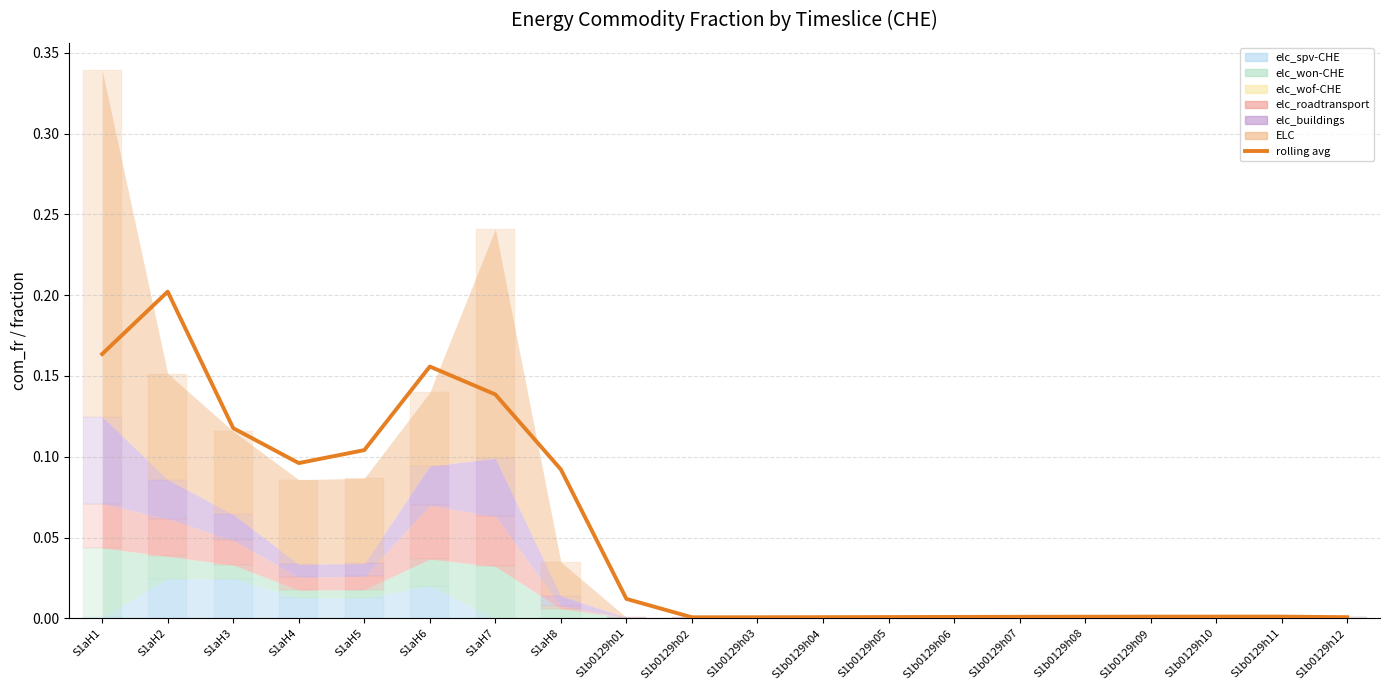

Does the chart contain any negative values?

No